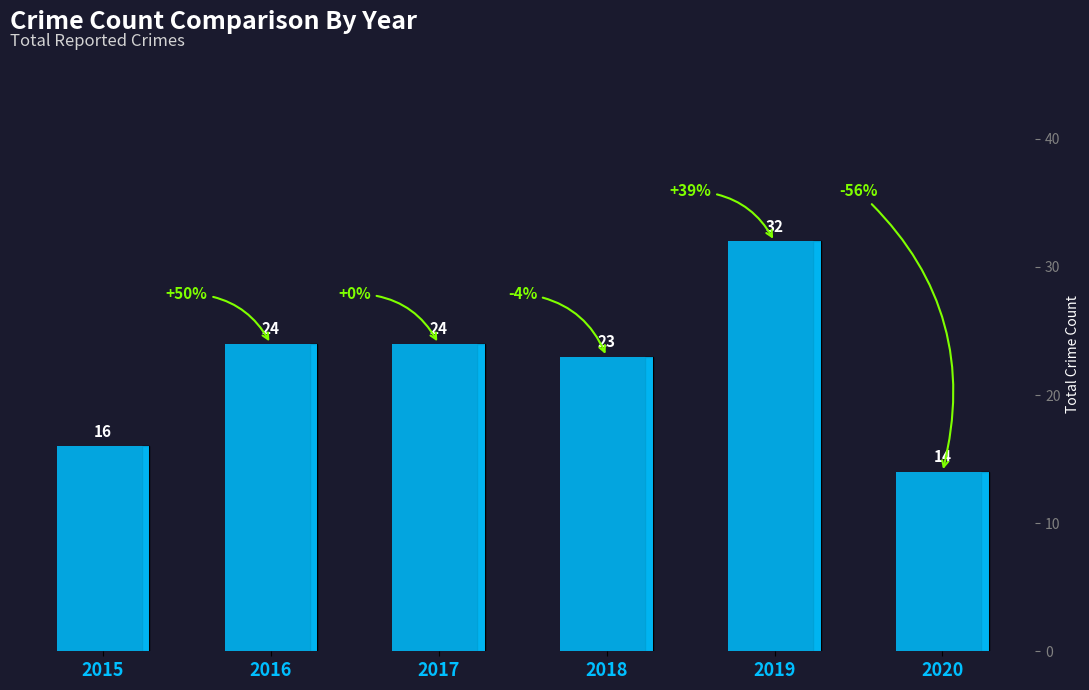

What is the change in value from 2015 to 2020?

-2